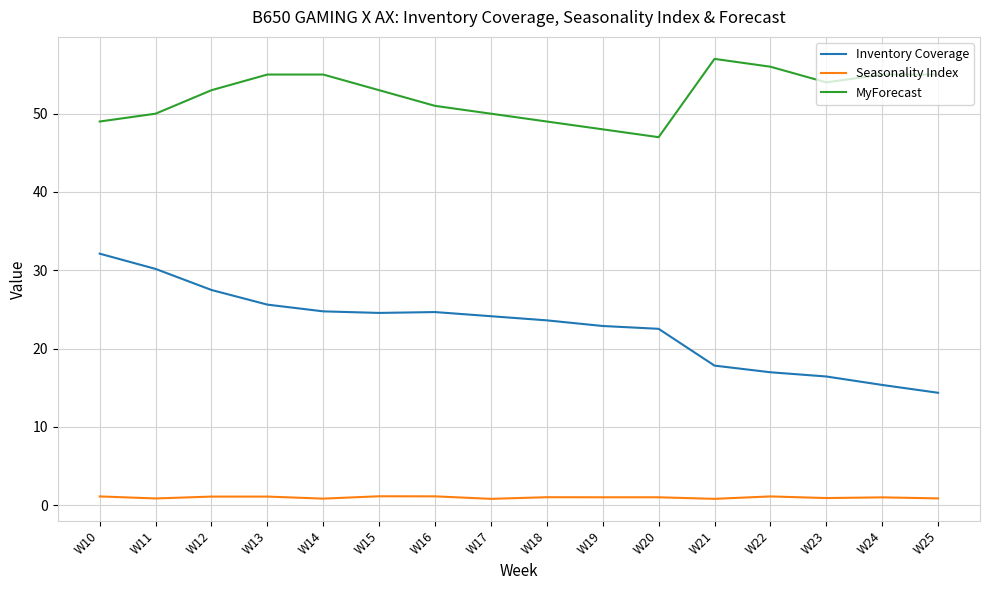

How many lines are shown in the chart?

3